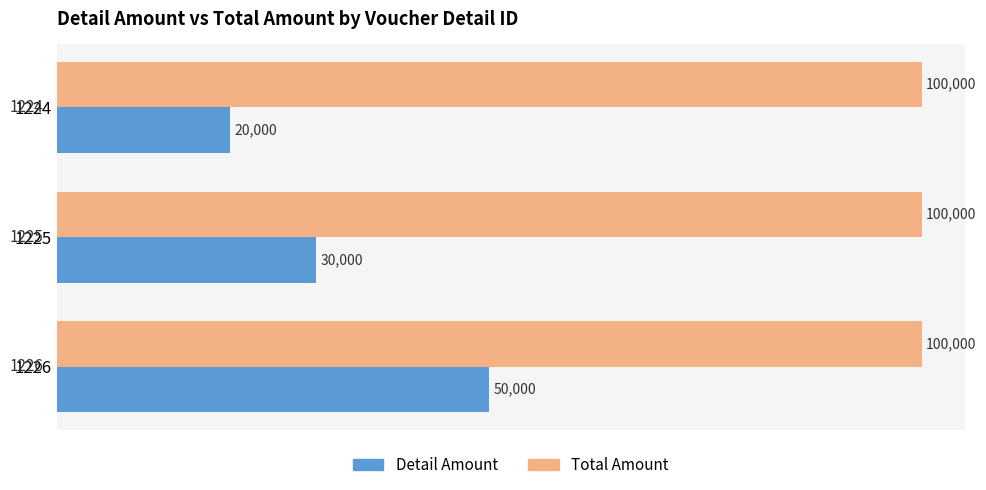

The Total Amount series shows 100000 at 1225. True or false?

True